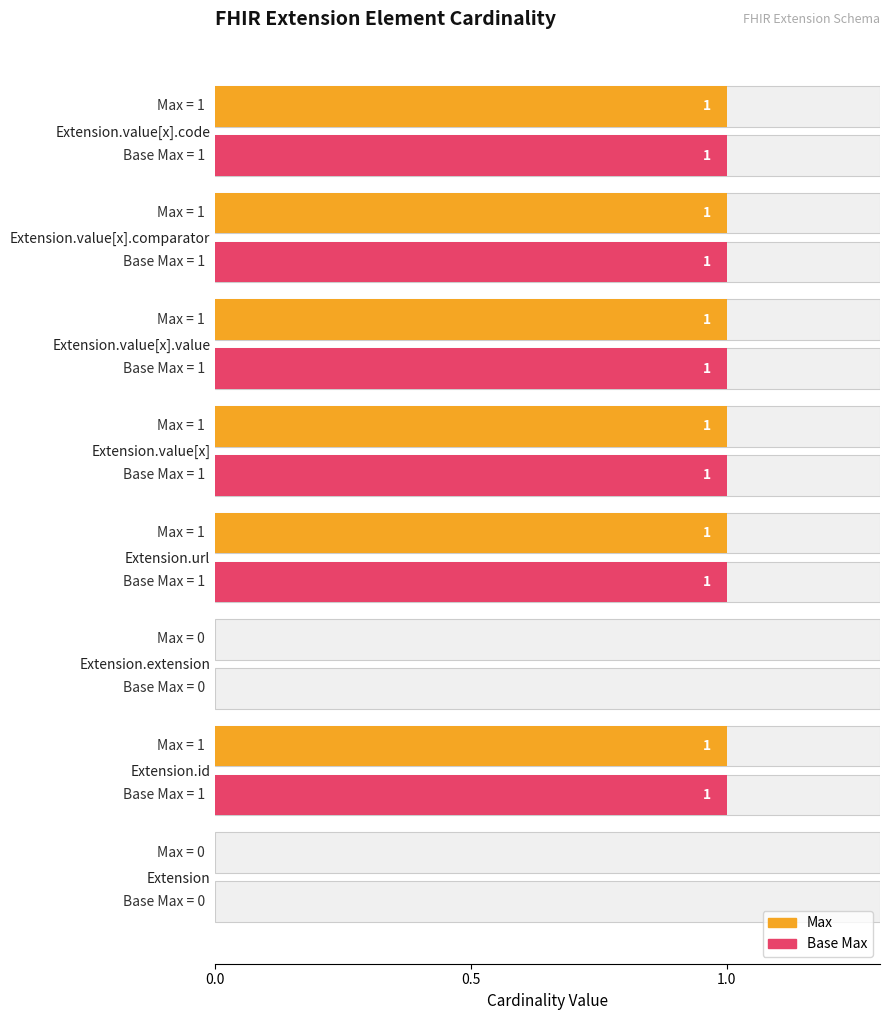

The Base Max series shows 1 at Extension.value[x].code. True or false?

True